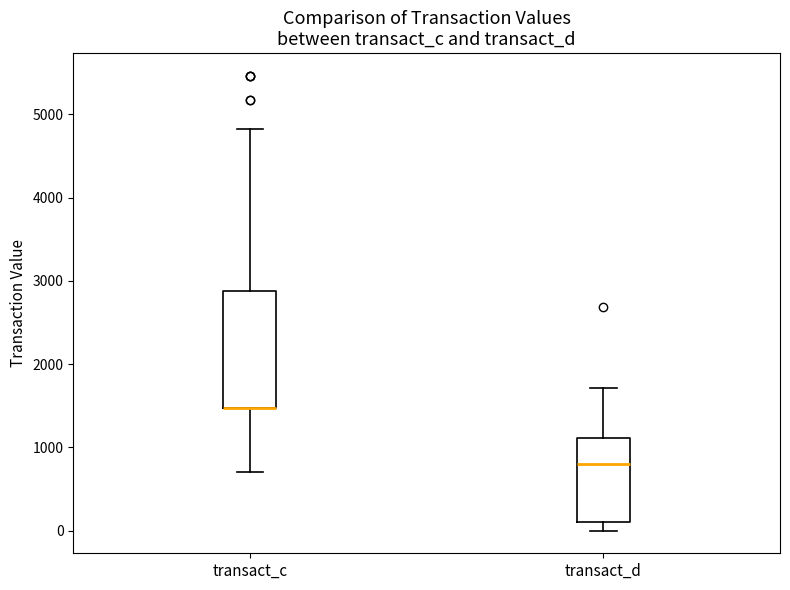

Reading left to right, transcribe this box plot: for each box, give where its median line is, the range the box spans, and where its two whiskers end, as read against the y-axis. The values are not printed on the chart, so give them approximately, as read against the axis.

transact_c: median 1500 (drawn on the box's lower edge), box 1500 to 2900, whiskers 700 to 4800
transact_d: median 800, box 100 to 1100, whiskers 0 to 1700